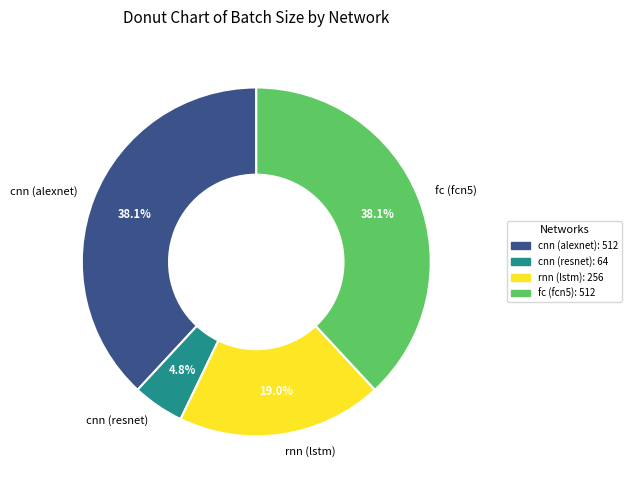

Is it true that cnn (alexnet) is 38% of the pie?

True